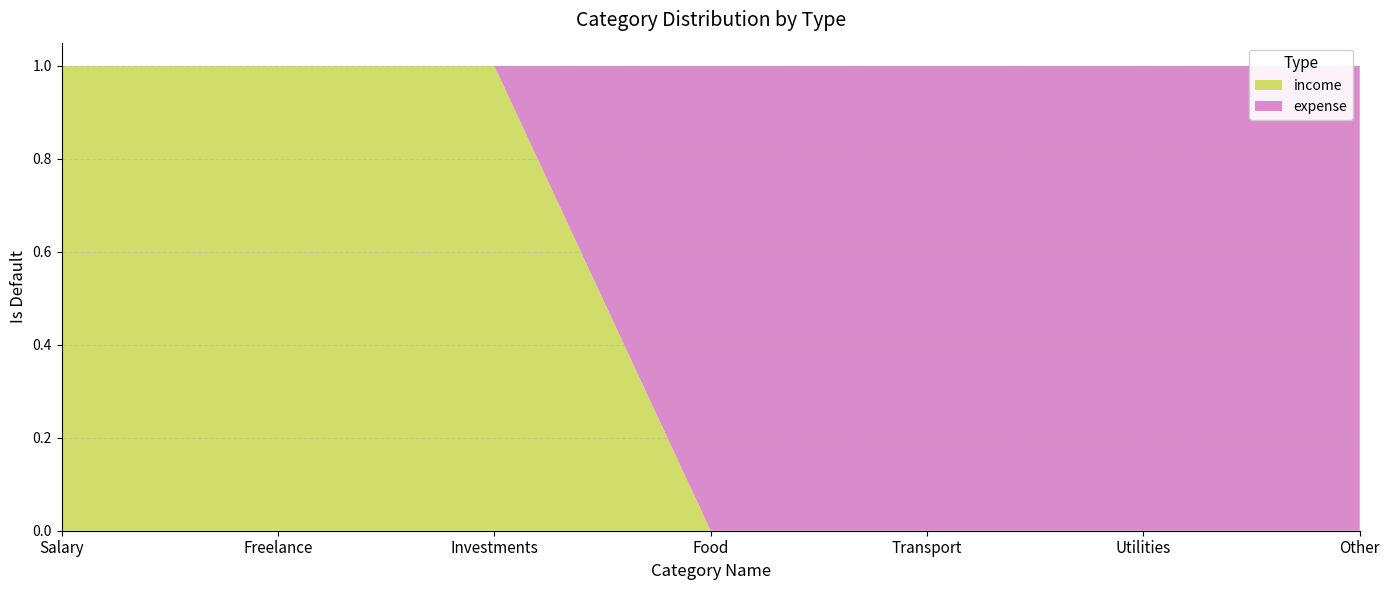

Reading left to right, transcribe all the data shown in this chart.

income: 1	1	1	0	0	0	0
expense: 0	0	0	1	1	1	1